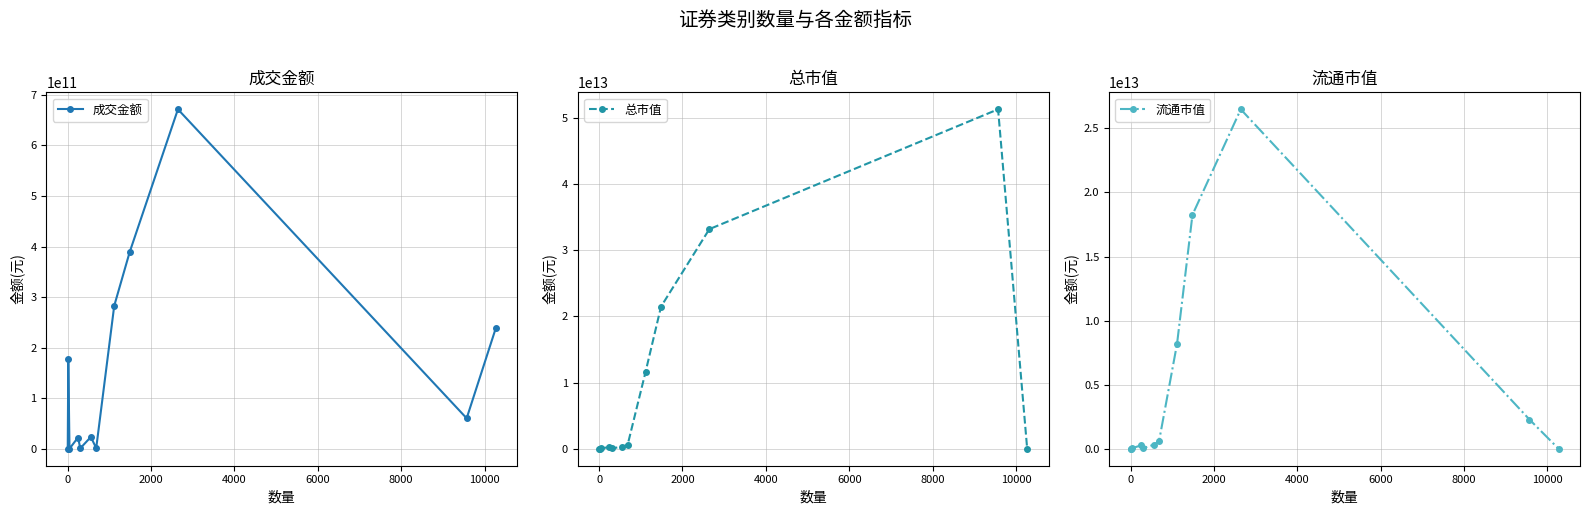

How many categories are shown in the chart?

12